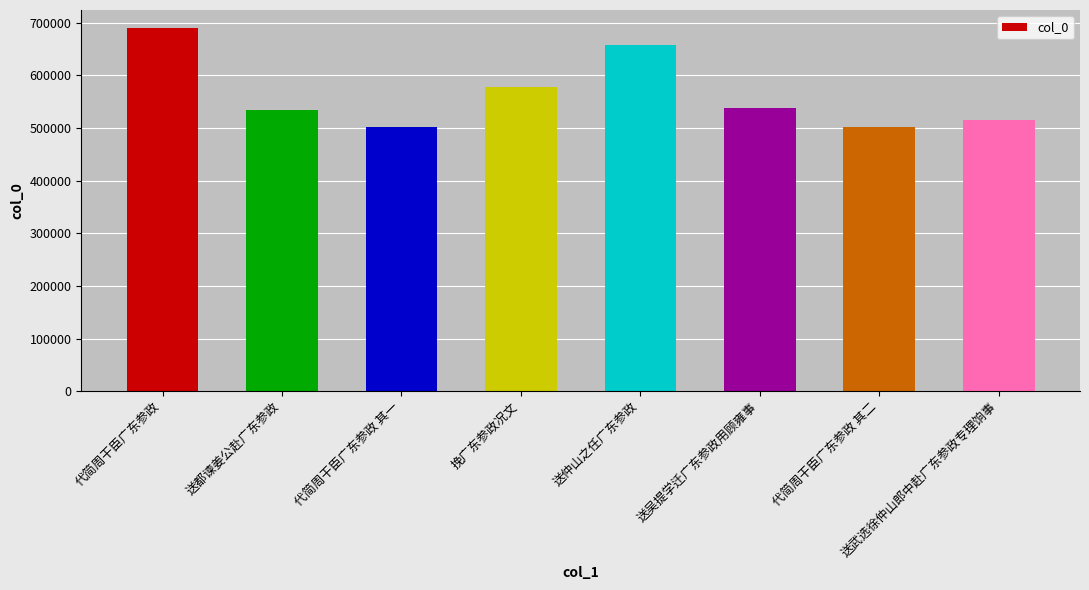

What is the ratio of the value at 送都谏姜公赴广东参政 to the value at 挽广东参政况文?

0.9